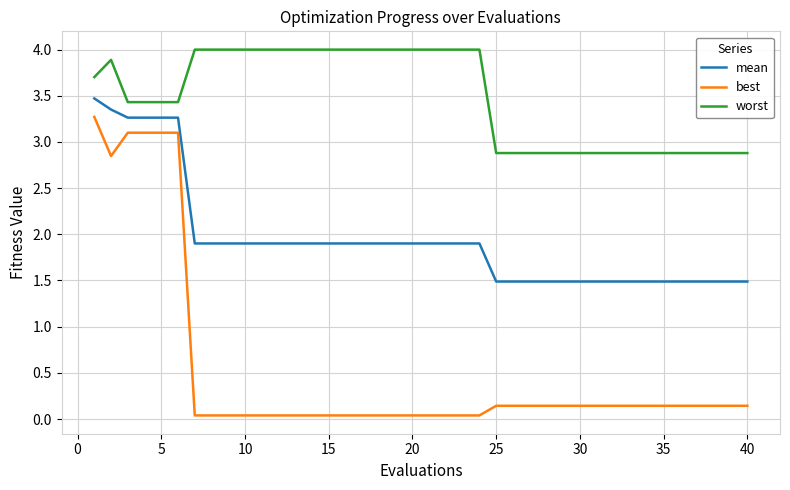

True or false: worst and best cross at least once.

False